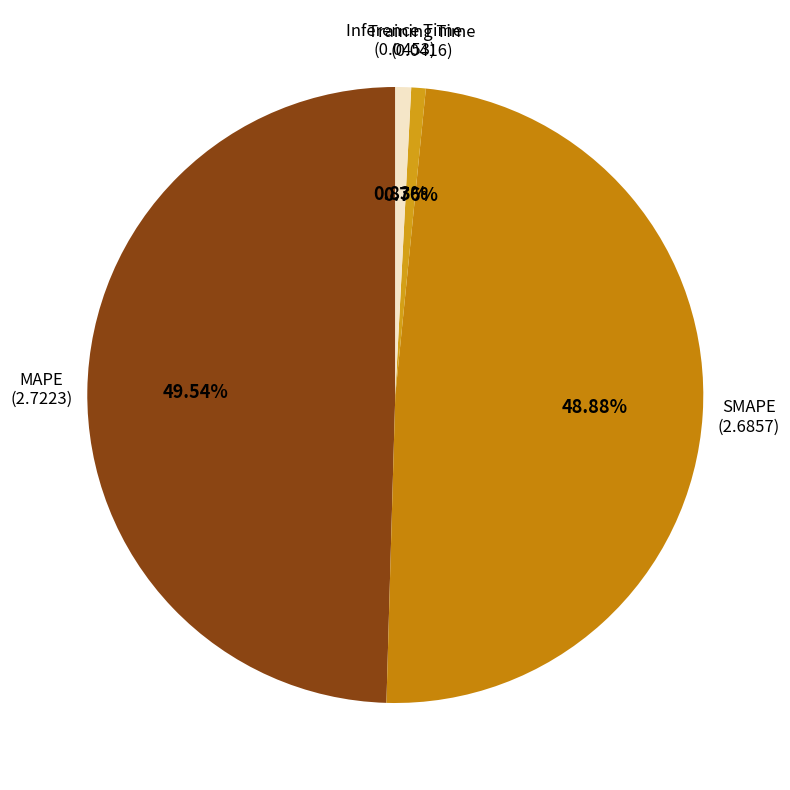

Rank the categories by value from highest to lowest.

MAPE, SMAPE, Inference Time, Training Time